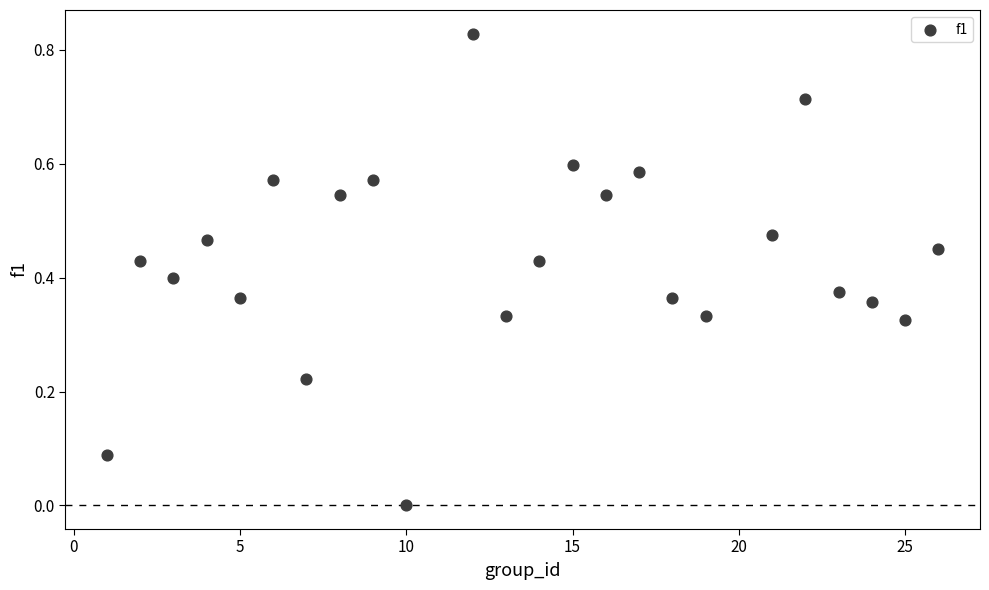

What is the range of X values (max minus min)?

25.0